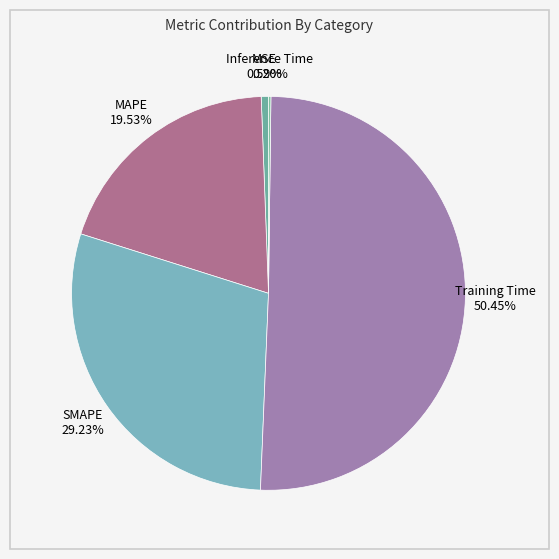

Which has a higher value, Training Time or MAPE?

Training Time